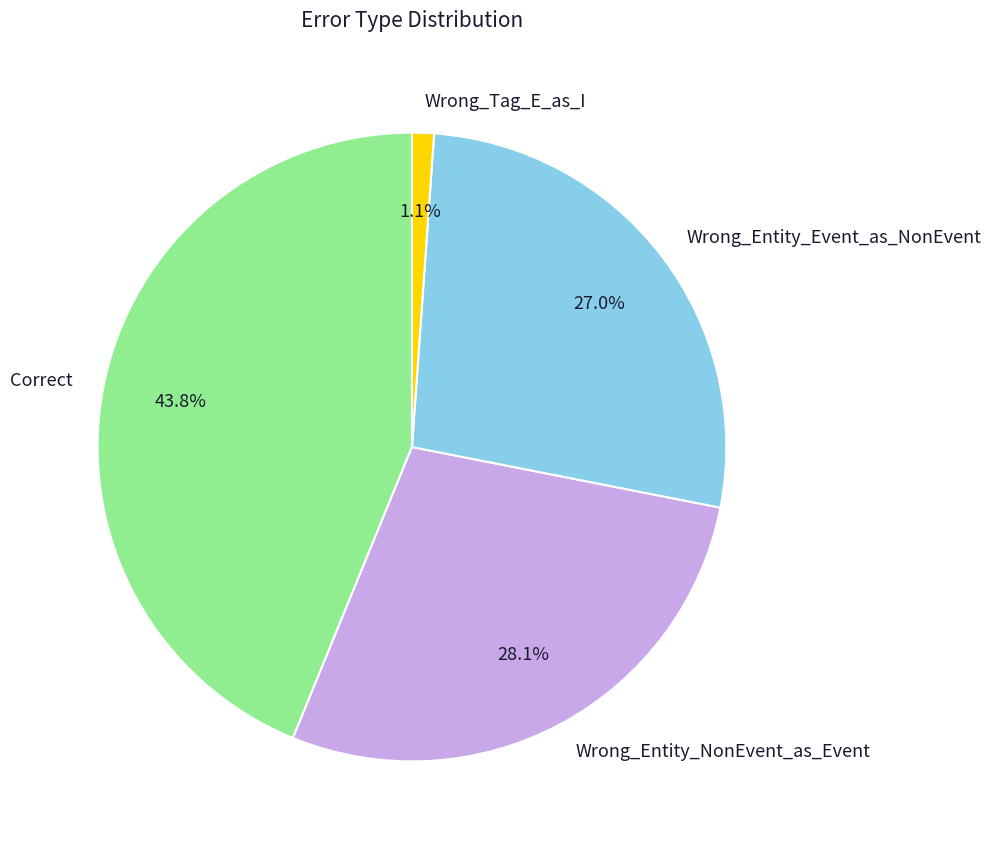

How many slices are in this pie chart?

4